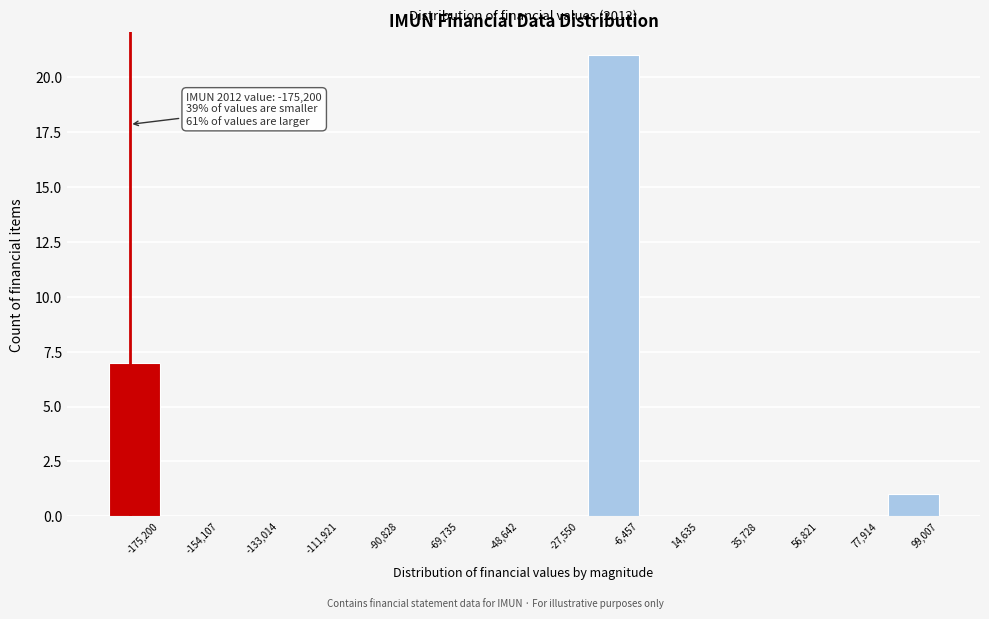

Reading right to left, what are all the values shown in this chart?

99,007=1	77,914=0	56,821=0	35,728=0	14,635=0	-6,457=21	-27,550=0	-48,642=0	-69,735=0	-90,828=0	-111,921=0	-133,014=0	-154,107=0	-175,200=7